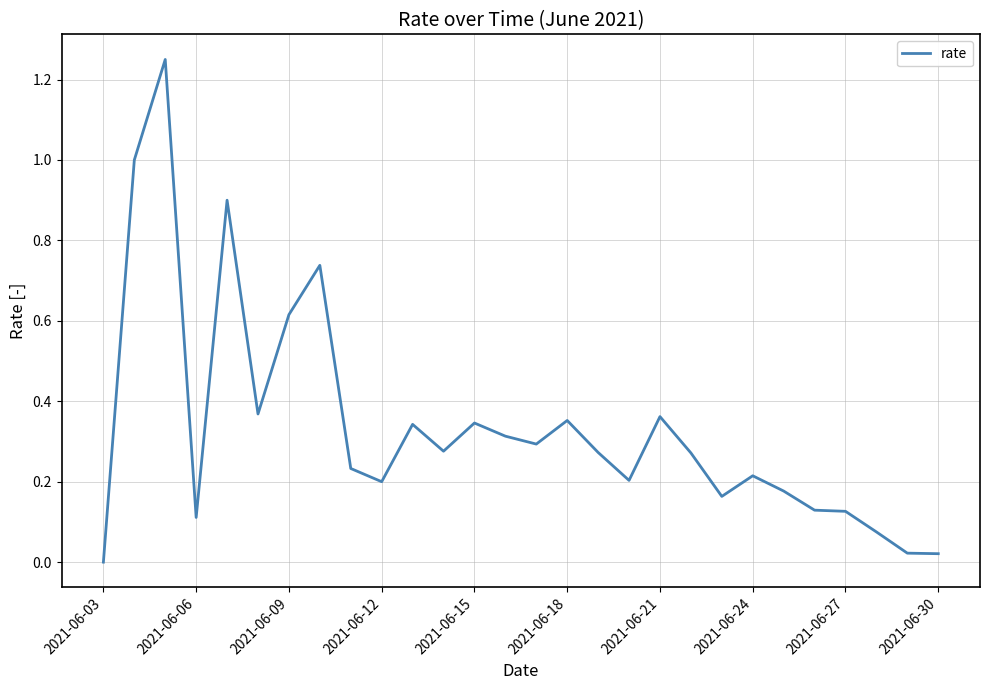

Does the chart have visible grid lines?

Yes